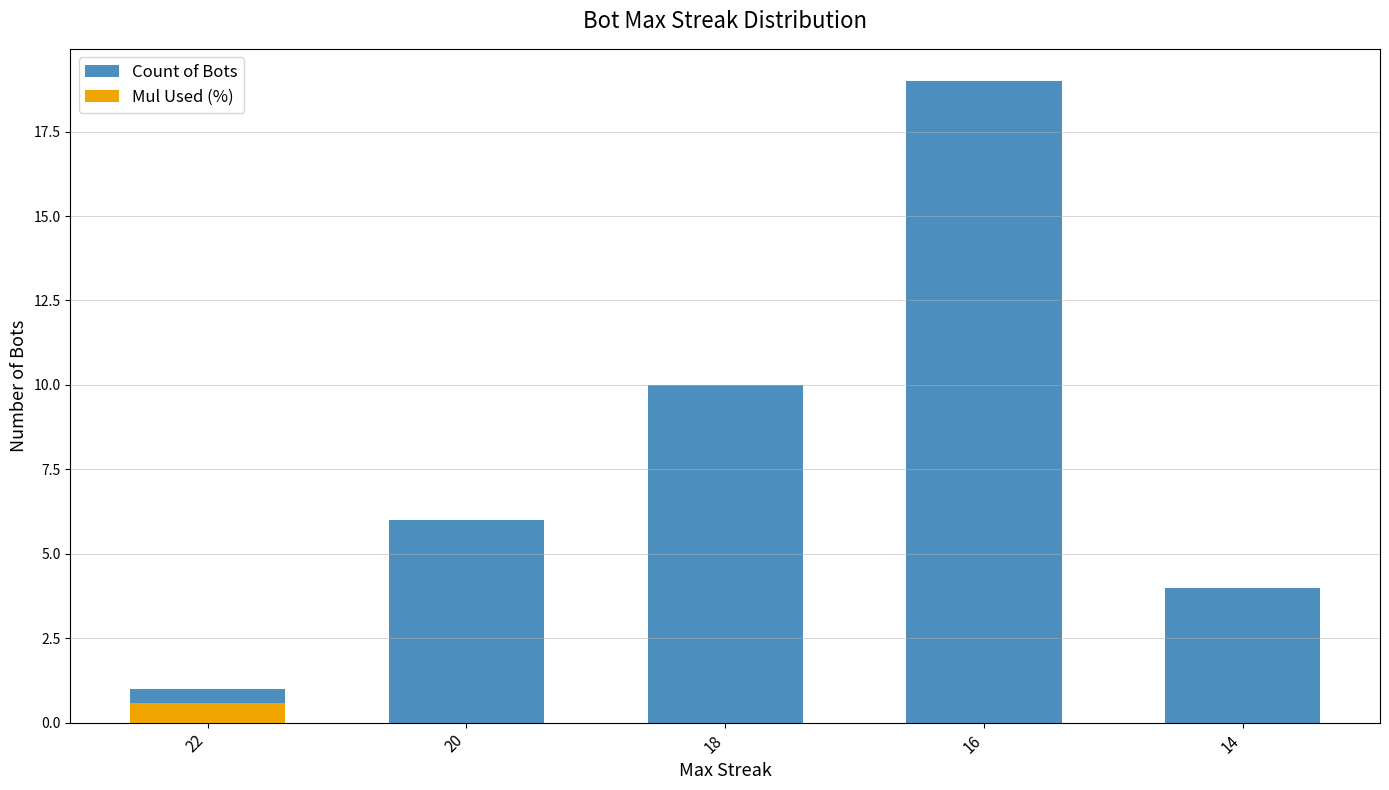

What is the sum of the Mul Used (%) values at 22 and 14?

0.6